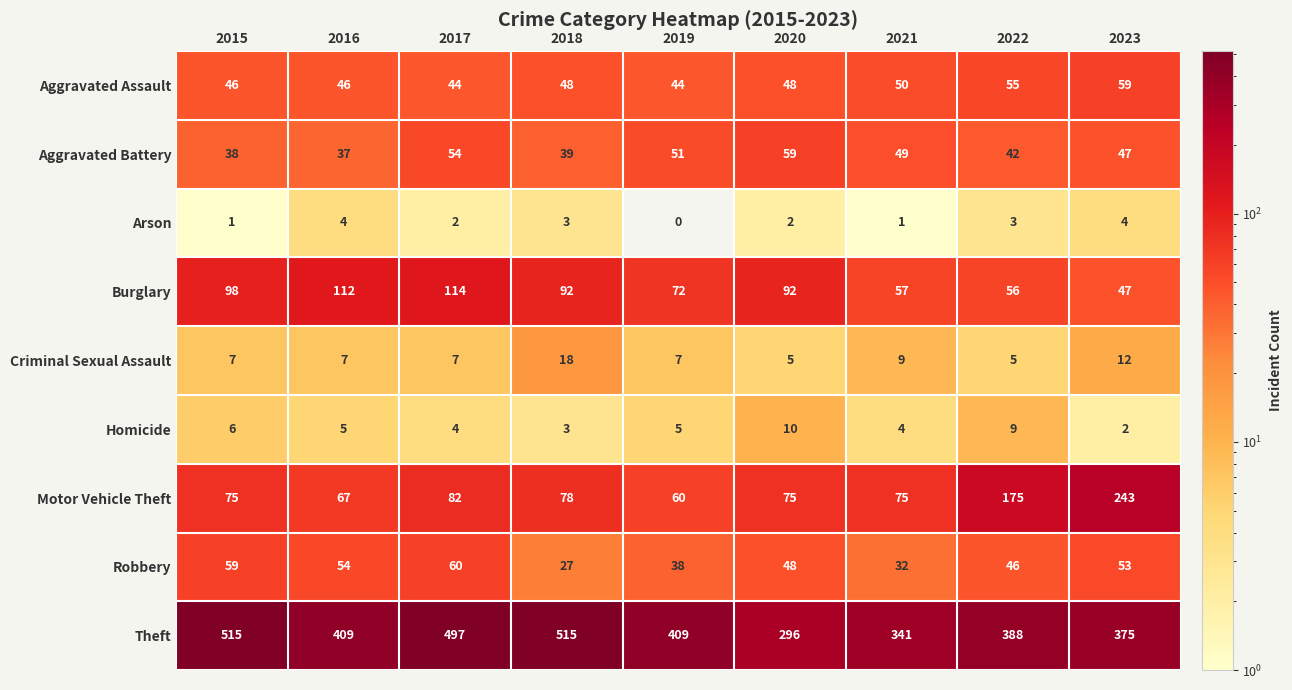

Which series changed the most between 2019 and 2023?

Motor Vehicle Theft